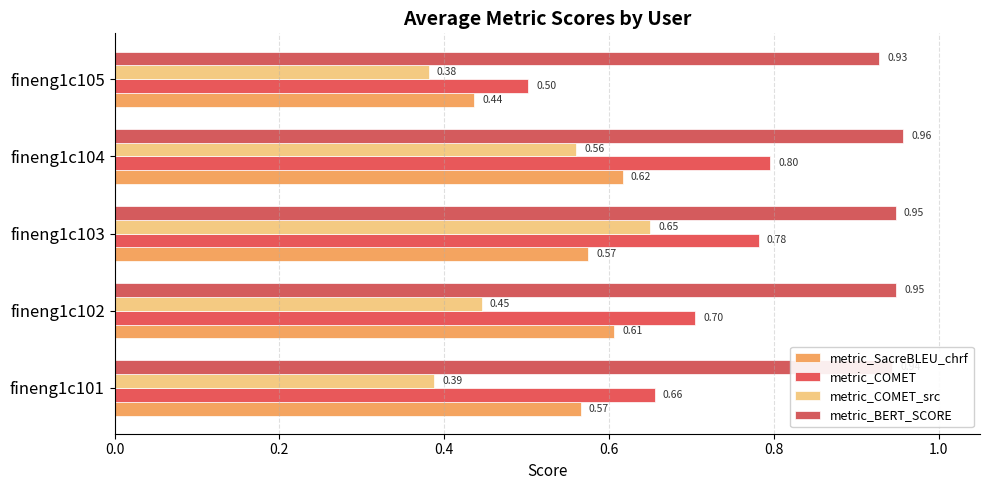

Rank the series by their average value, from highest to lowest.

metric_BERT_SCORE, metric_COMET, metric_SacreBLEU_chrf, metric_COMET_src